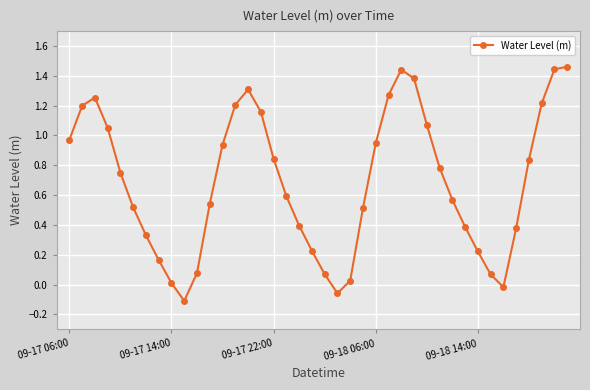

True or false: the data has more than 2 interior local peaks.

True